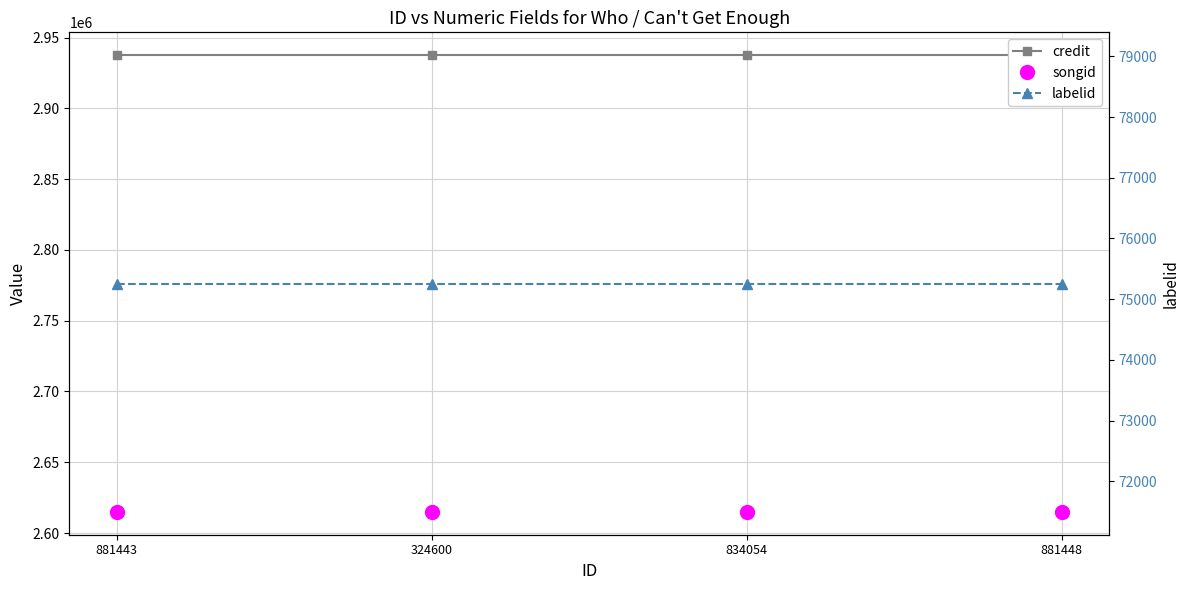

True or false: credit and songid cross at least once.

False